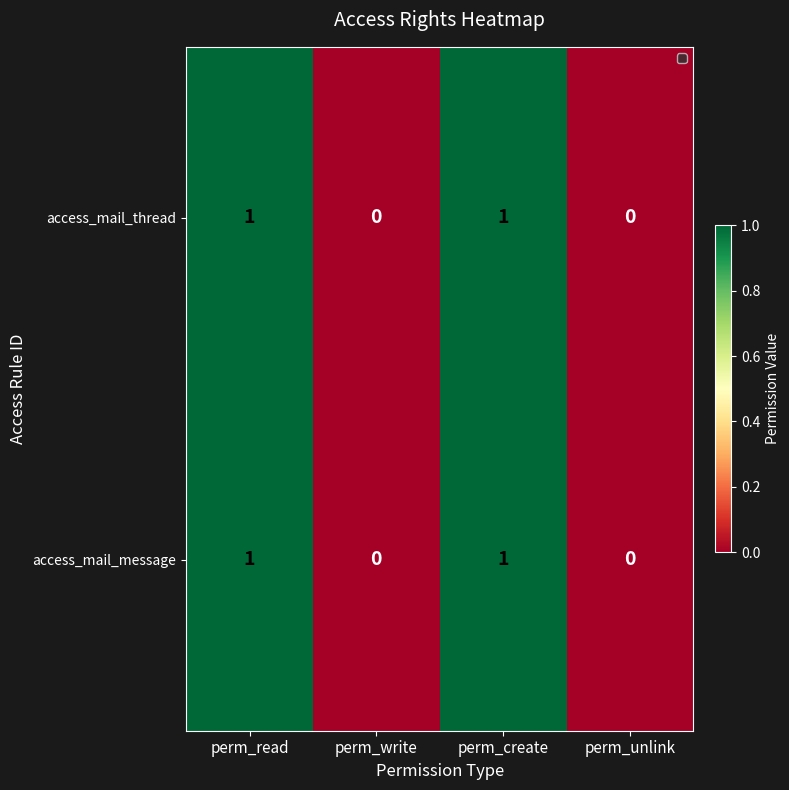

Is the value of access_mail_thread at perm_write greater than the value of access_mail_message at perm_read?

No